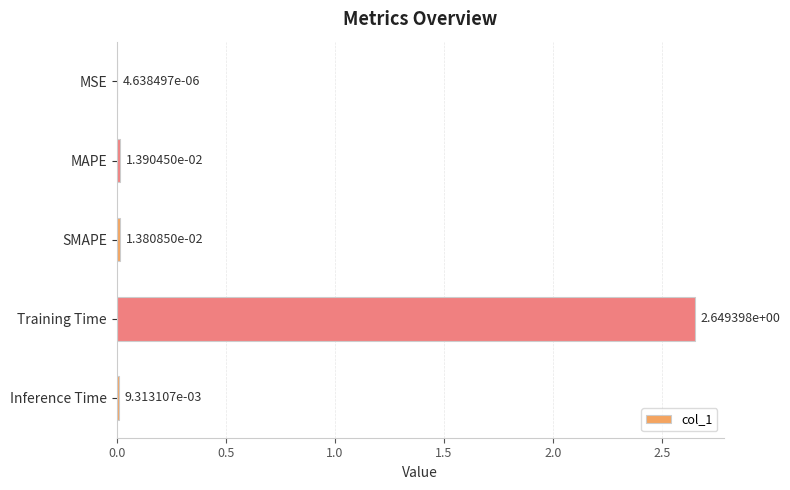

Which has a higher value, MSE or MAPE?

MAPE